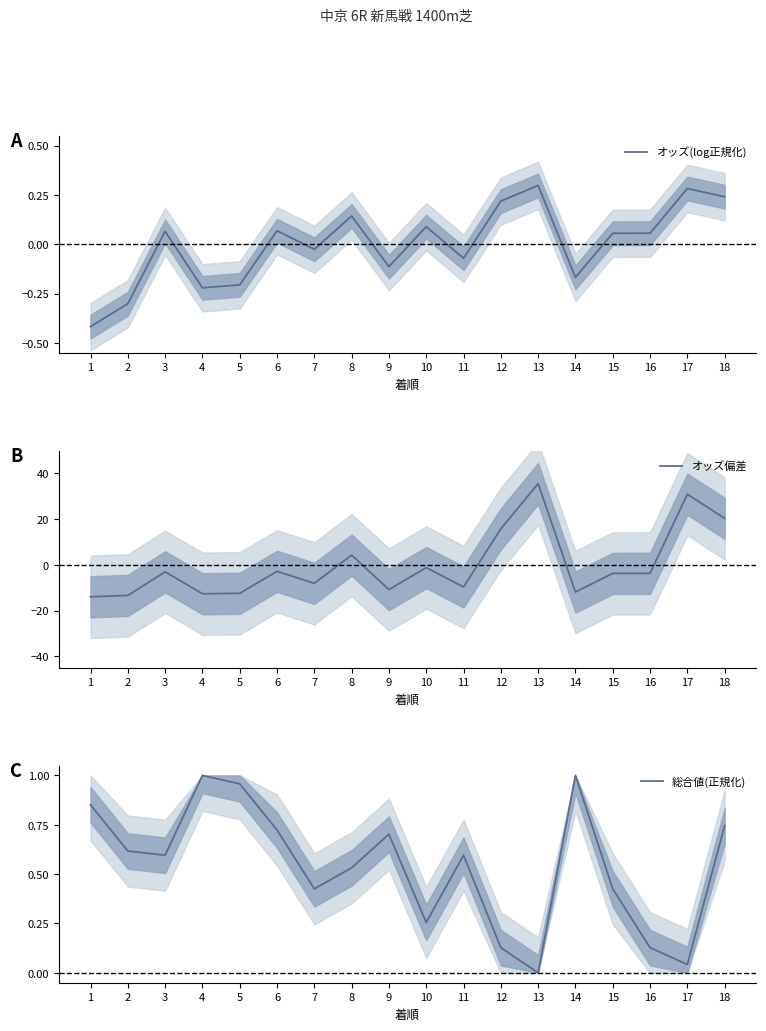

What is the minimum value shown in the chart?

-13.9